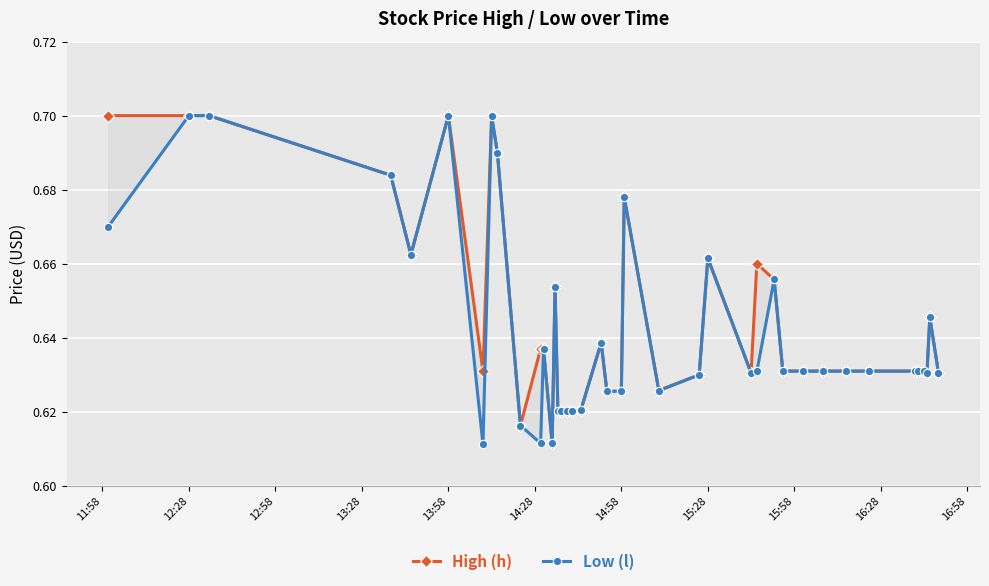

What is the value of the High (h) point at the 37th from the left?

0.6